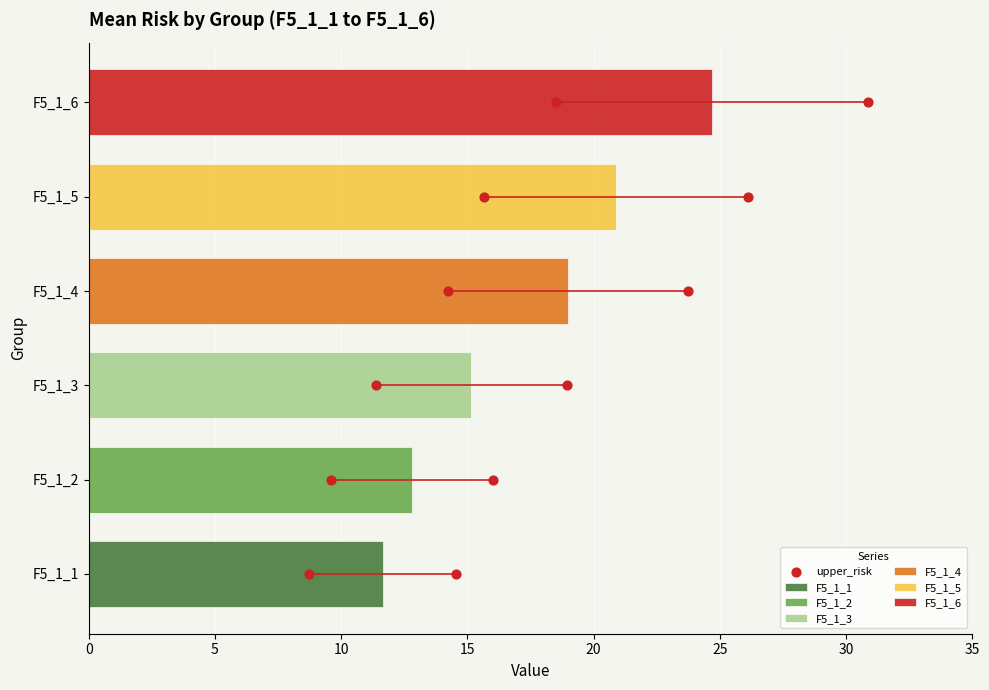

Between 0 and 10, which is larger?

10